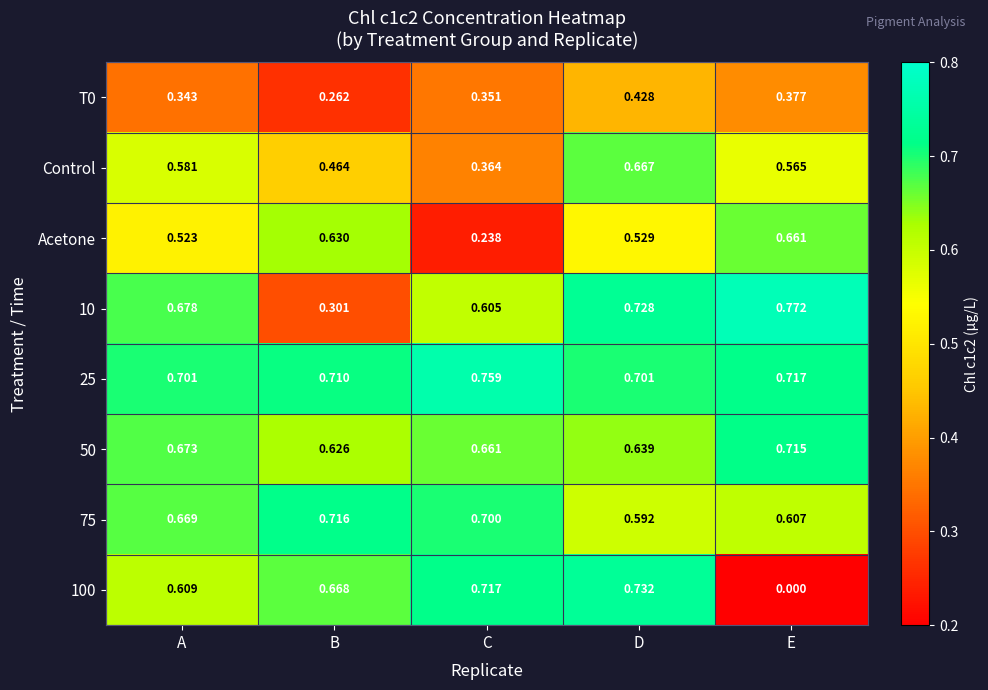

Between B and C, which series saw the biggest shift?

Acetone